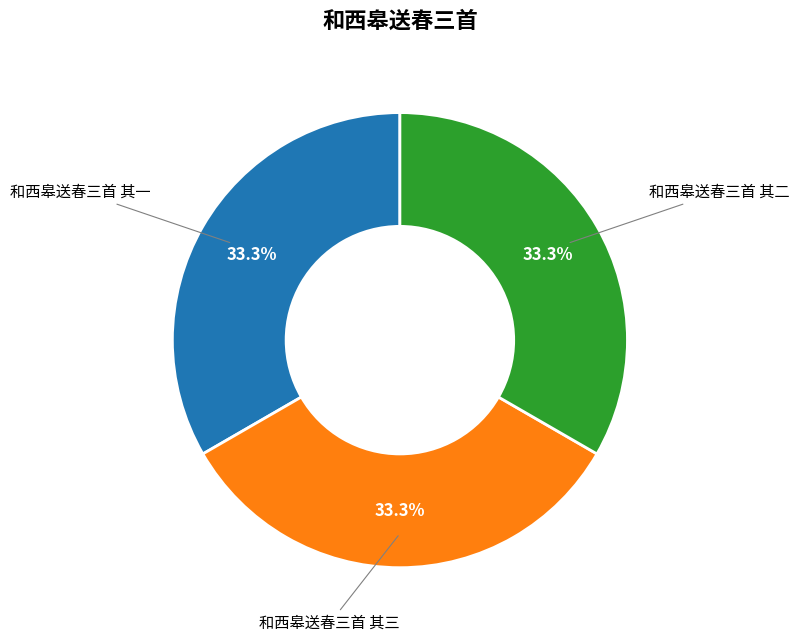

Is there any slice that represents more than half of the pie?

No